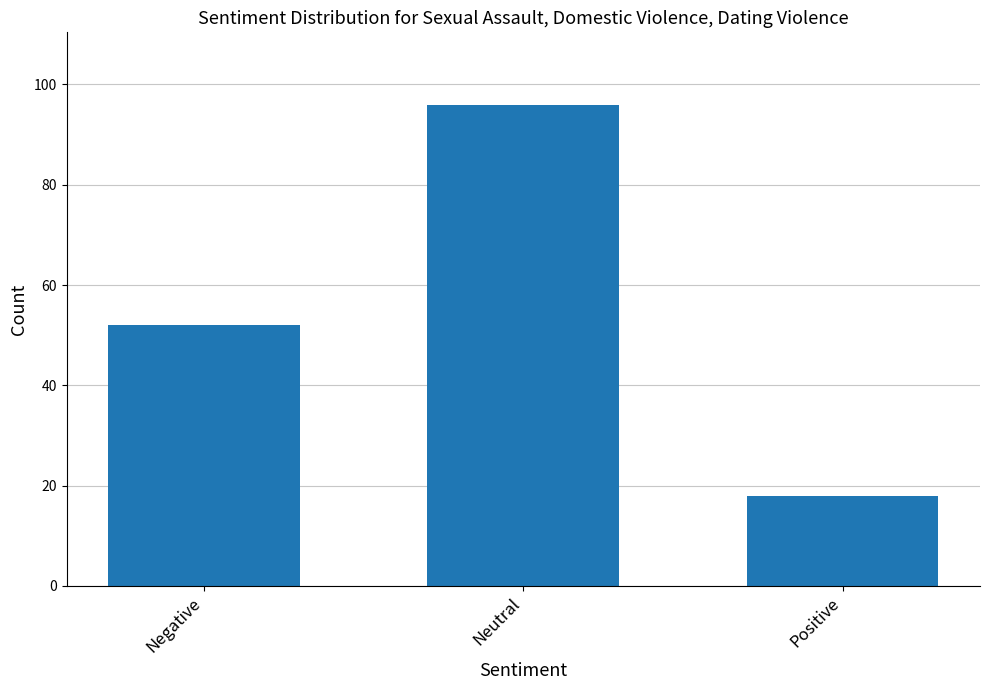

Which has a higher value, Positive or Neutral?

Neutral